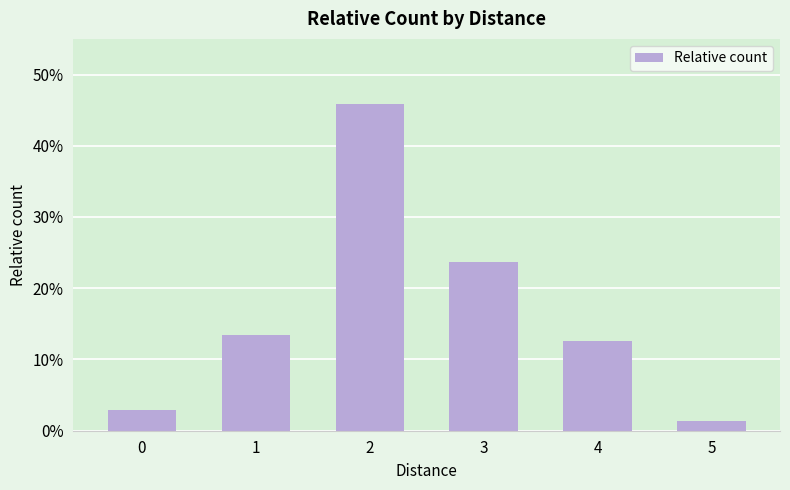

Are the bars horizontal?

No